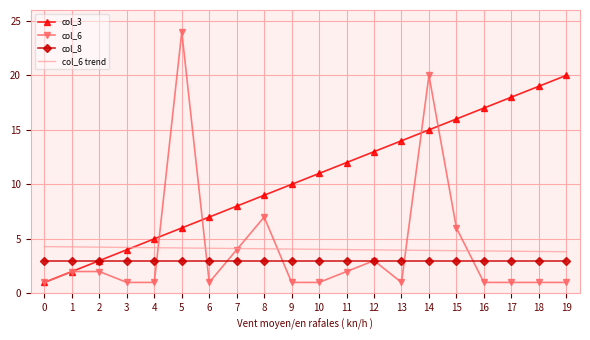

Which label corresponds to the largest value in the chart?

5